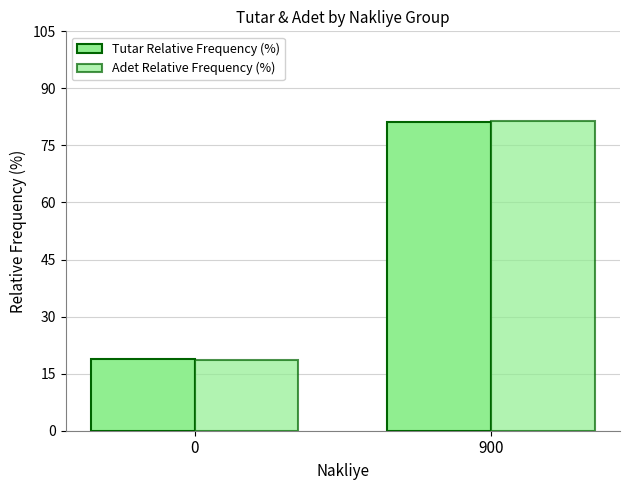

What is the average value of the Tutar Relative Frequency (%) series?

50.0